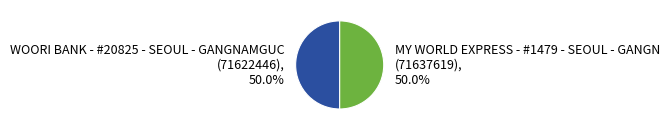

What percentage is NOT represented by WOORI BANK - #20825 - SEOUL - GANGNAMGUC?

50.0%